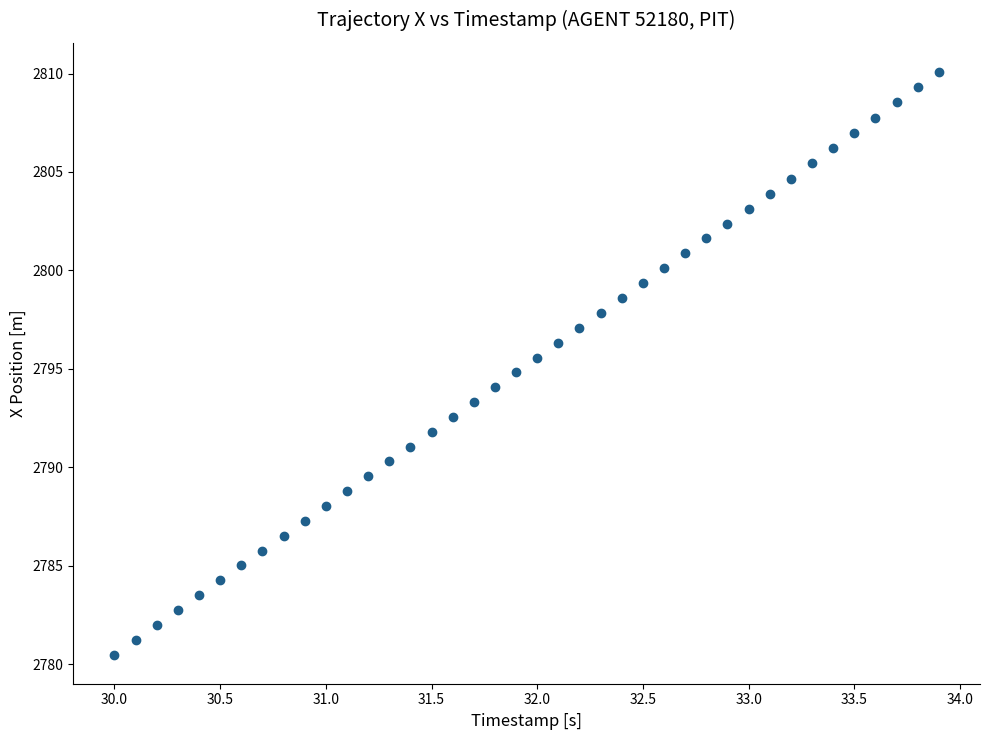

What is the range of Y values (max minus min)?

29.6